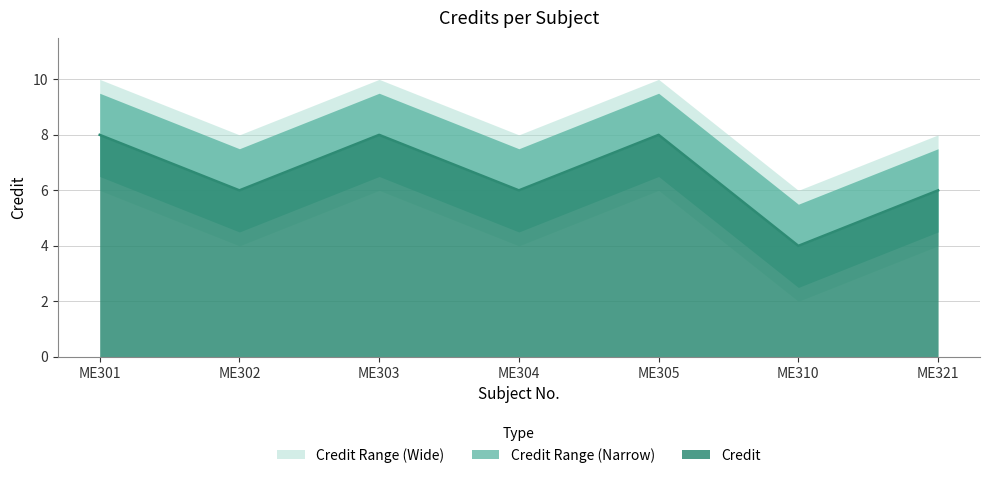

Where is the first local maximum?

ME303